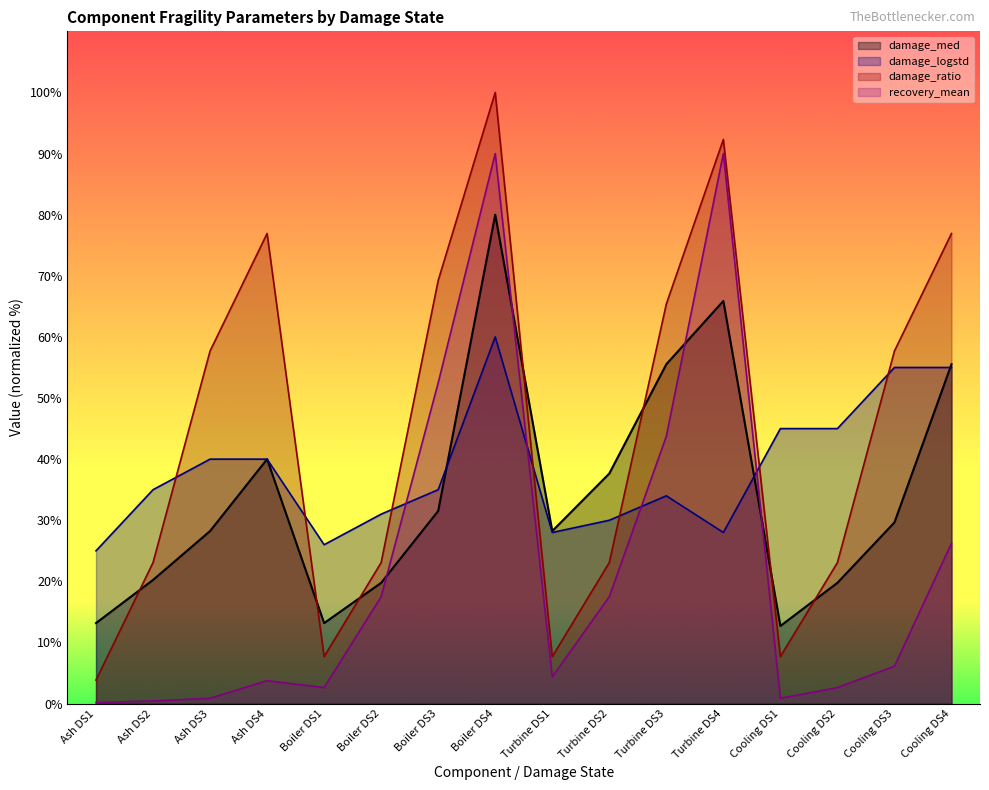

Which series changed the most between Turbine DS2 and Turbine DS4?

recovery_mean